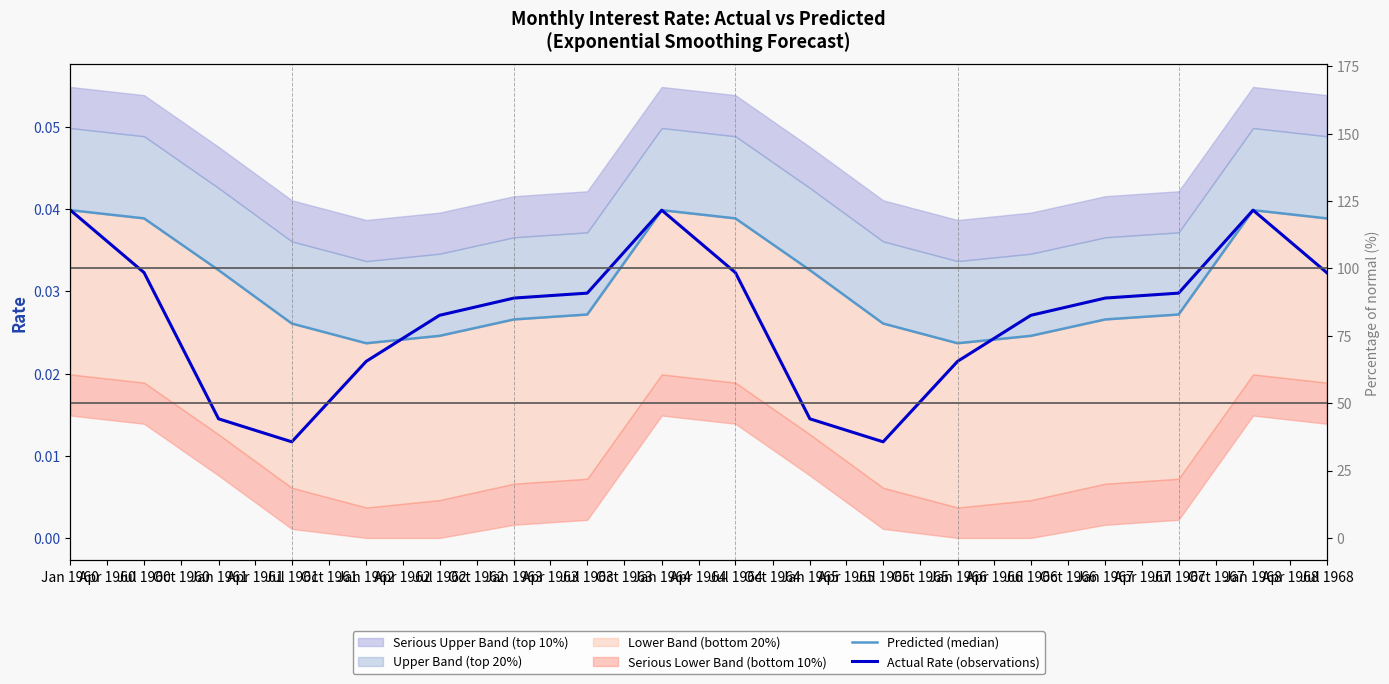

Rank the series by their maximum value, from highest to lowest.

Predicted (median), Actual Rate (observations)